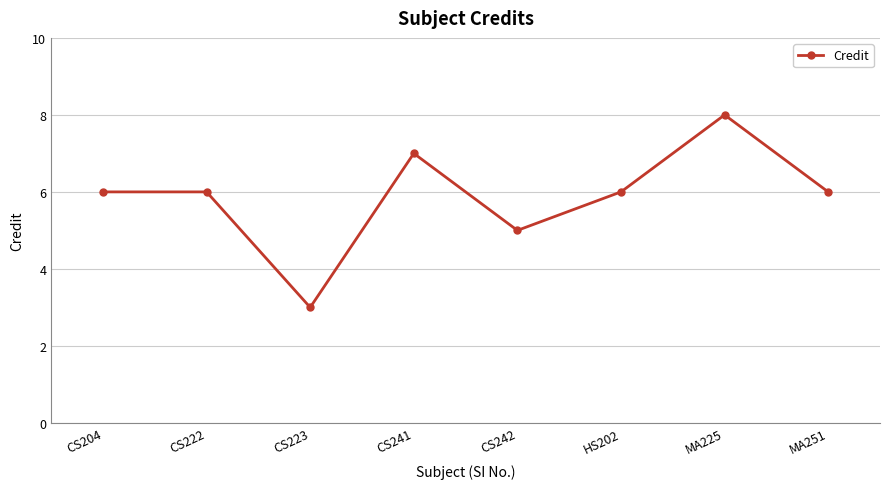

True or false: the data shows 1 at CS223.

False